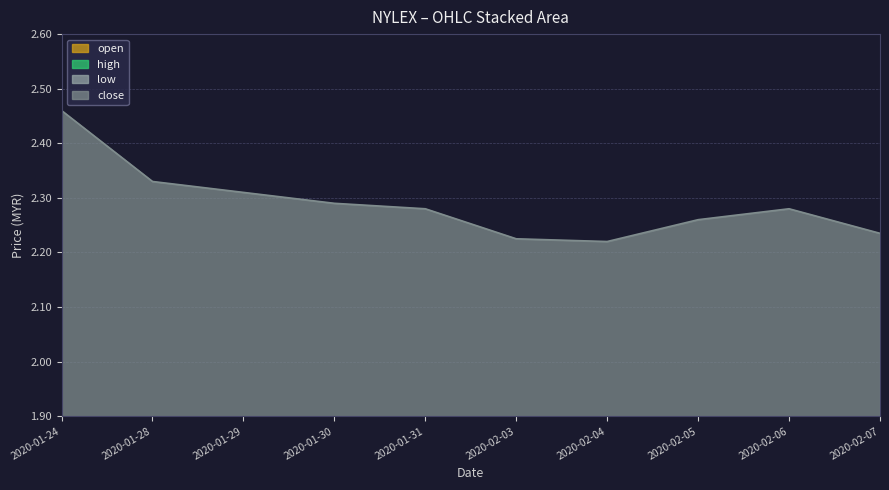

What position from the left is 2020-02-03?

6